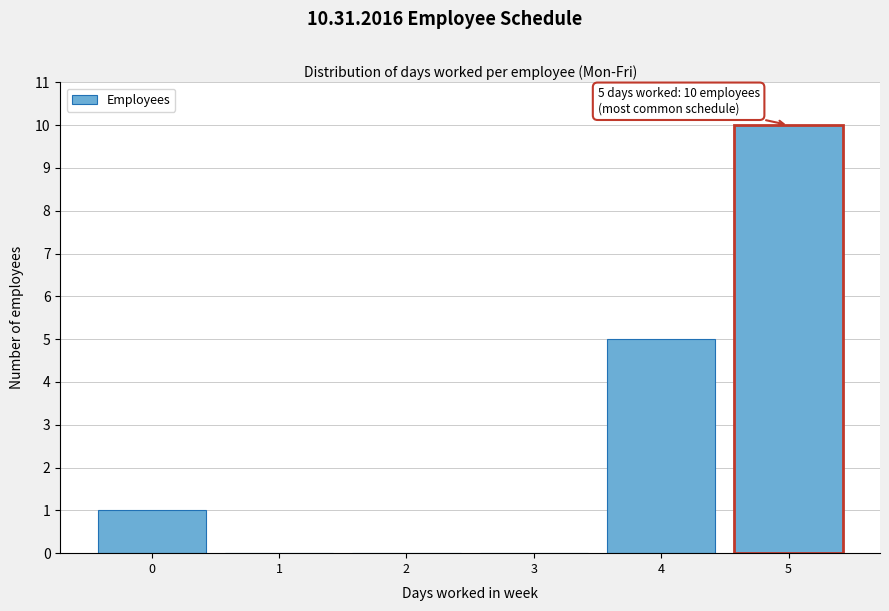

Reading right to left, what are all the values shown in this chart?

5=10	4=5	3=0	2=0	1=0	0=1